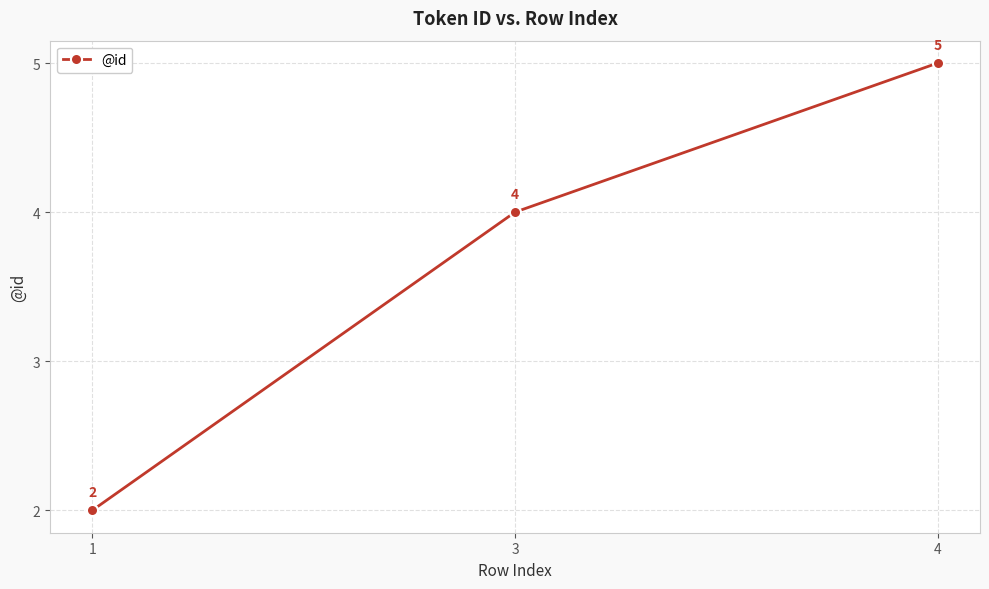

Which category has the highest value across all series?

4